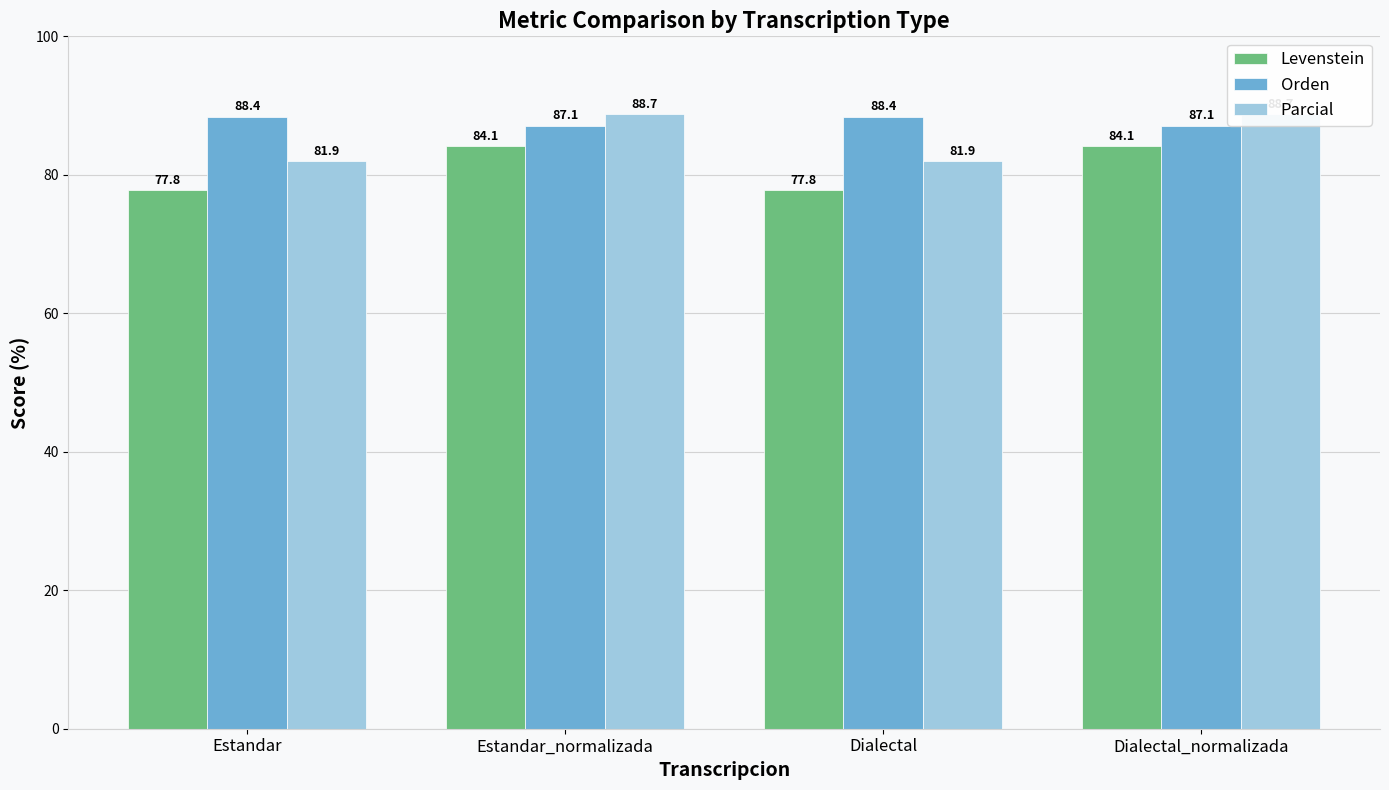

At which label is Levenstein closest to 80?

Estandar